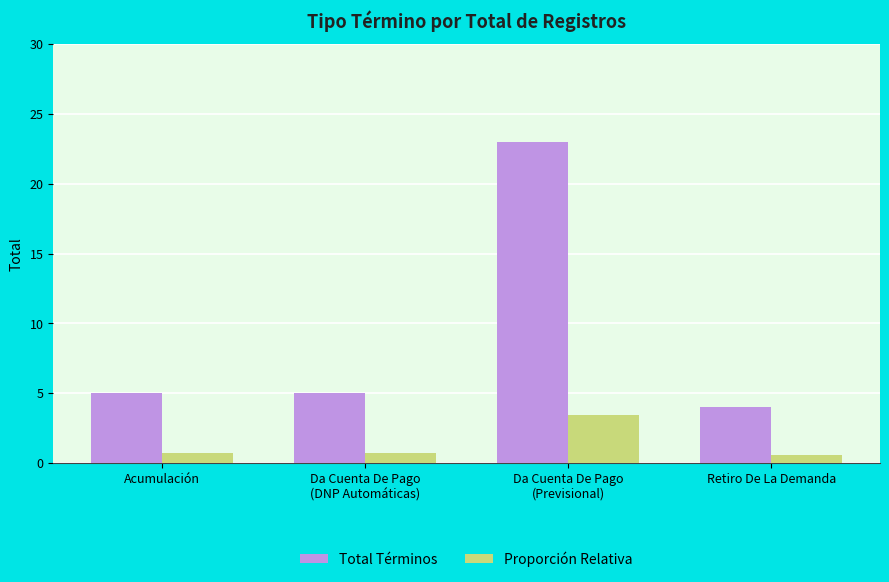

At Retiro De La Demanda, list the series in order from smallest to largest.

Proporción Relativa, Total Términos